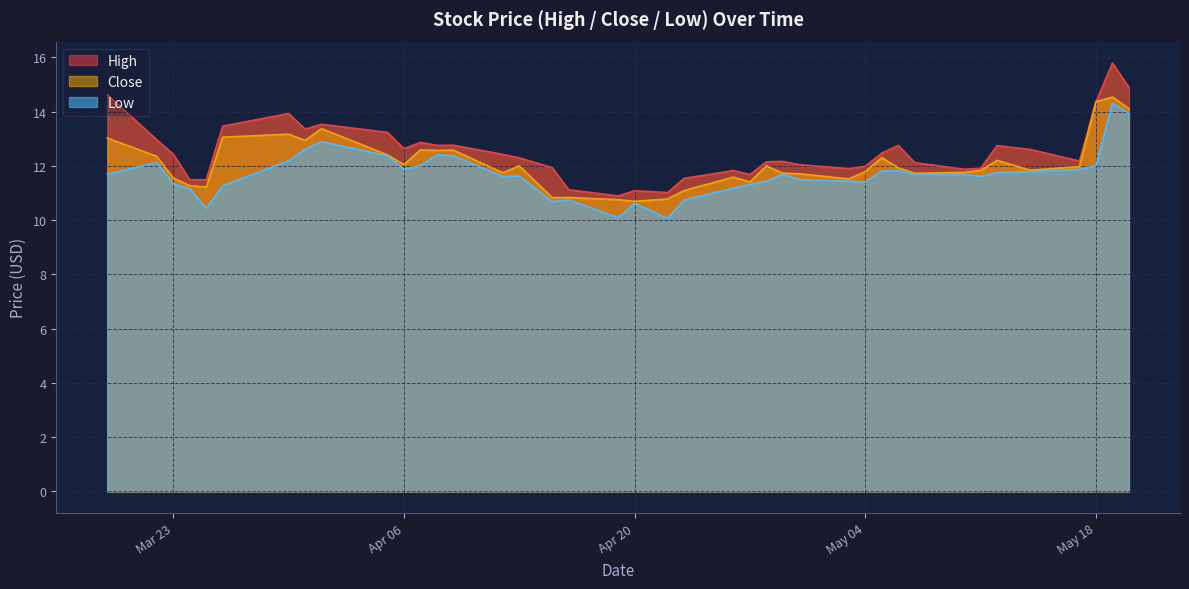

What is the minimum value for Close?

10.7